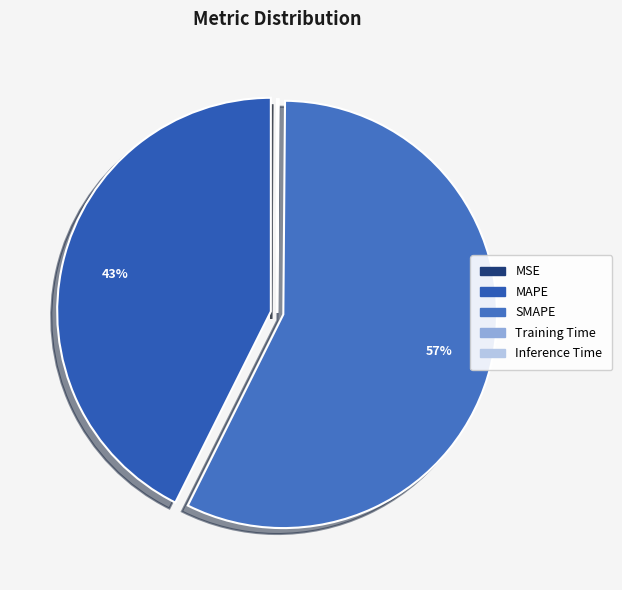

What percentage is NOT represented by SMAPE?

42.8%